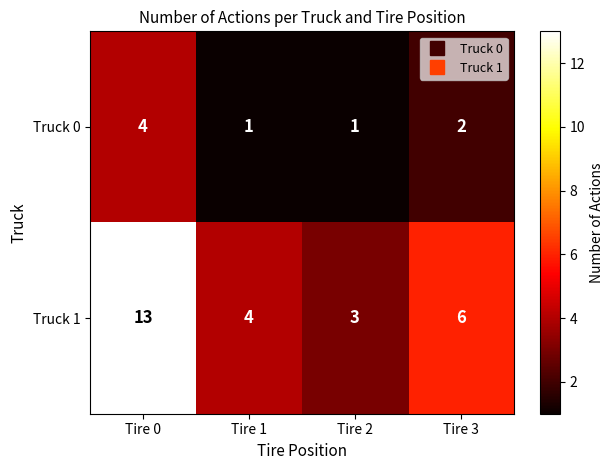

Reading right to left, what are all the values shown in this chart?

Truck 0: Tire 3=2	Tire 2=1	Tire 1=1	Tire 0=4
Truck 1: Tire 3=6	Tire 2=3	Tire 1=4	Tire 0=13